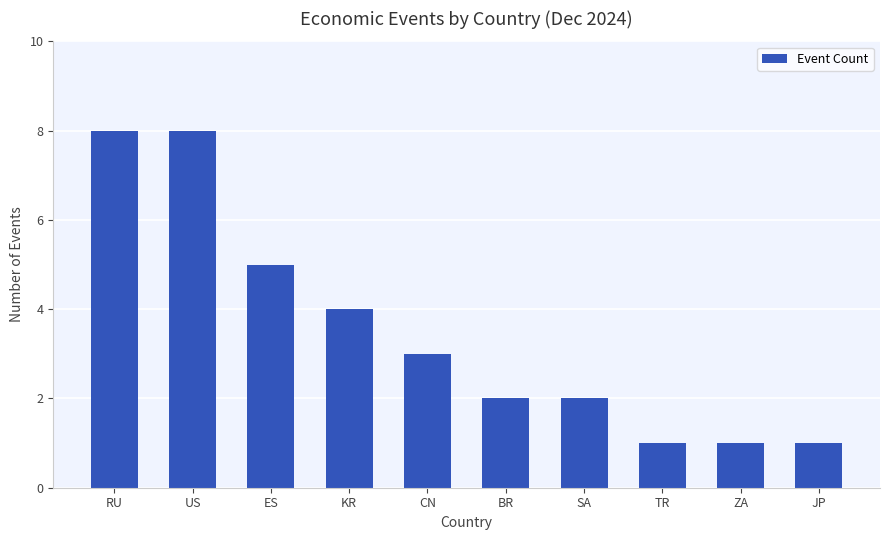

Does the chart contain any negative values?

No